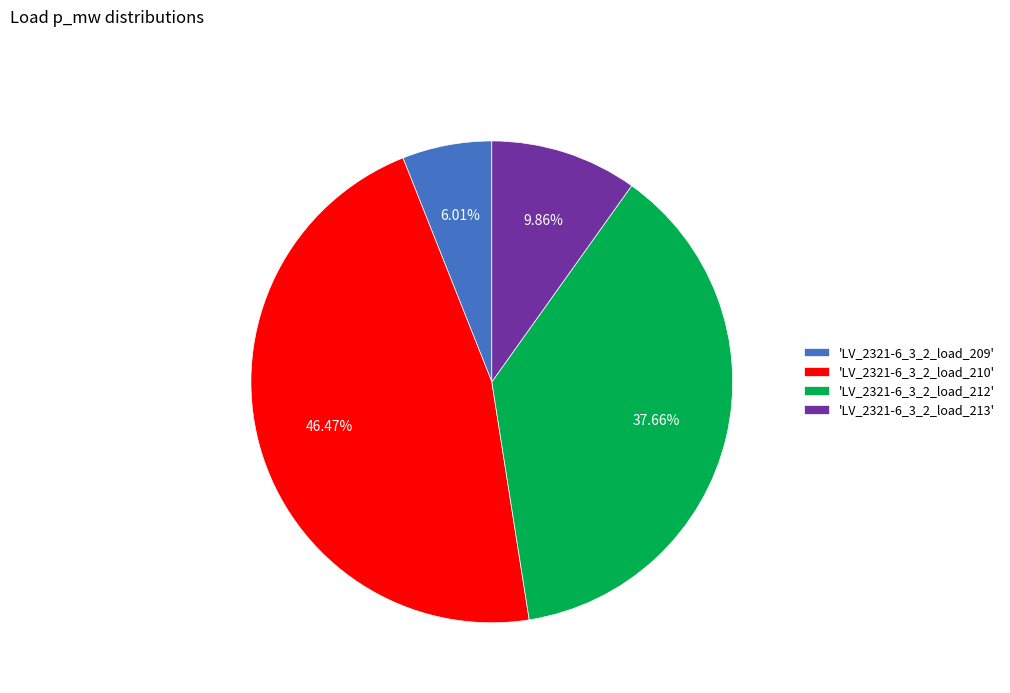

Combined, do 'LV_2321-6_3_2_load_209' and 'LV_2321-6_3_2_load_210' account for over 50%?

Yes